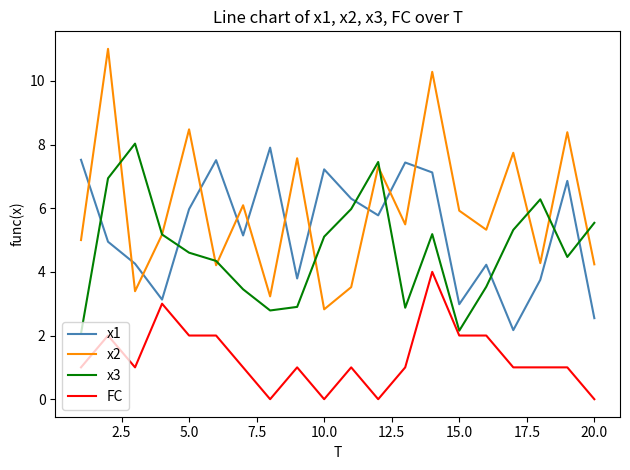

What is the difference between the maximum and minimum values in the x1 series?

5.7